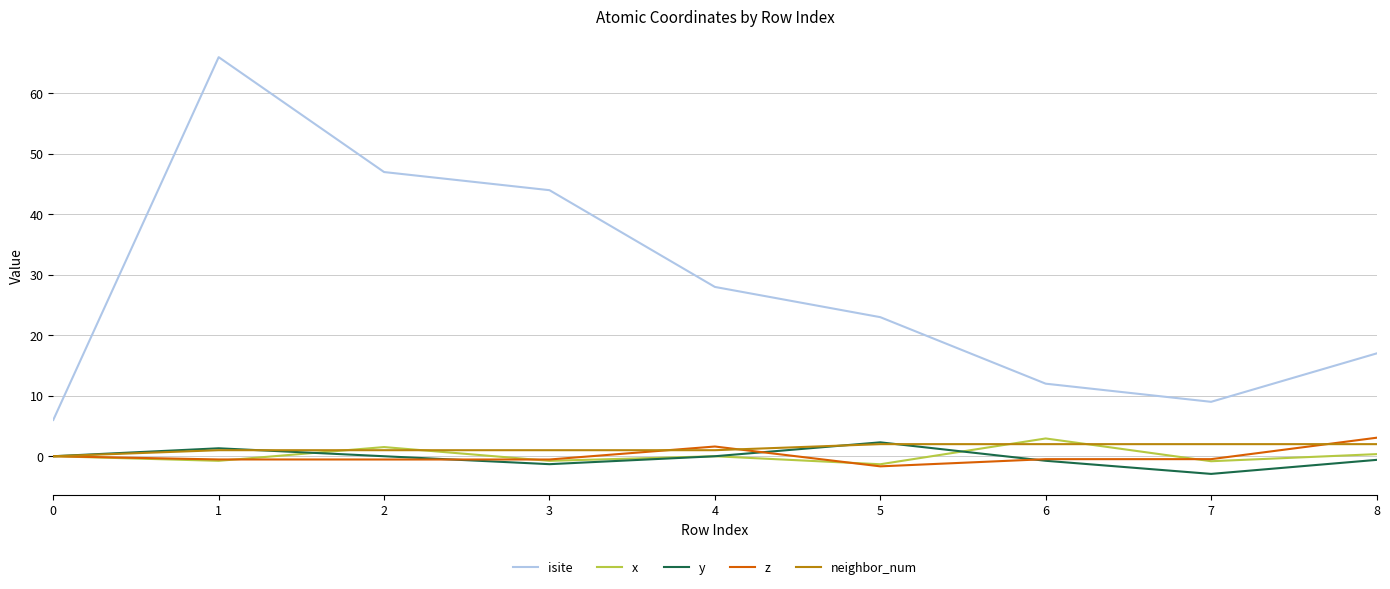

What is the average value of the x series?

0.1